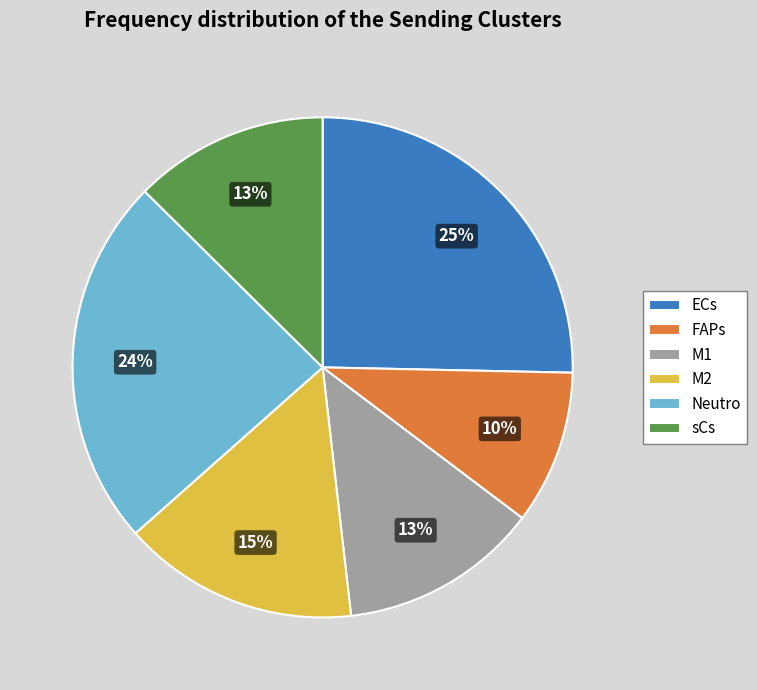

Which slice is the largest?

ECs